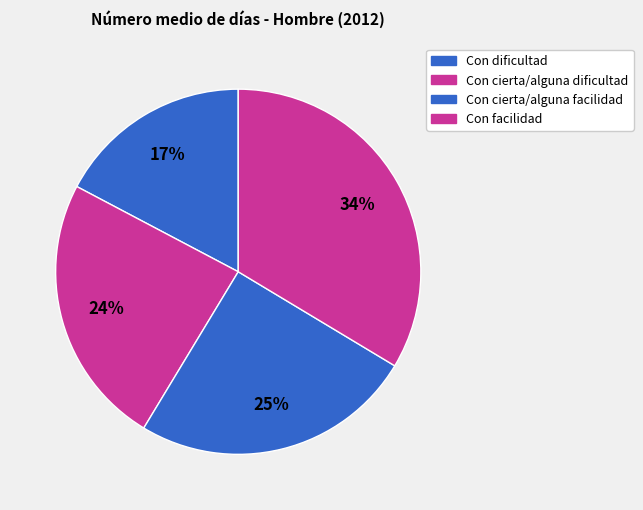

What percentage is the Con facilidad slice, to the nearest percent?

34%